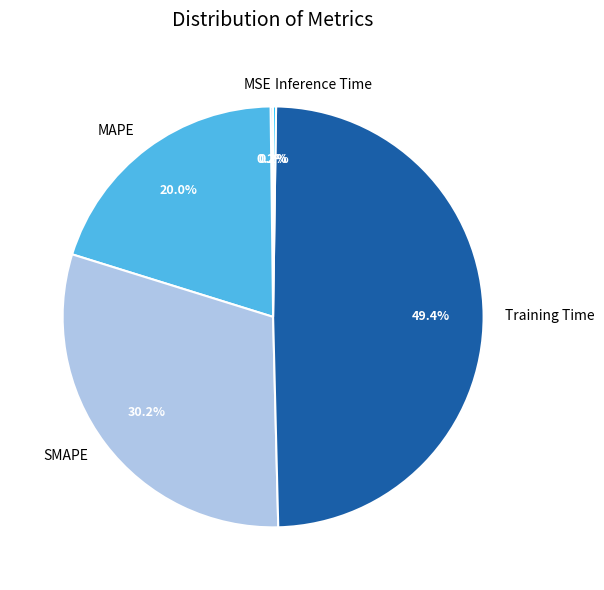

Between SMAPE and Training Time, which is larger?

Training Time